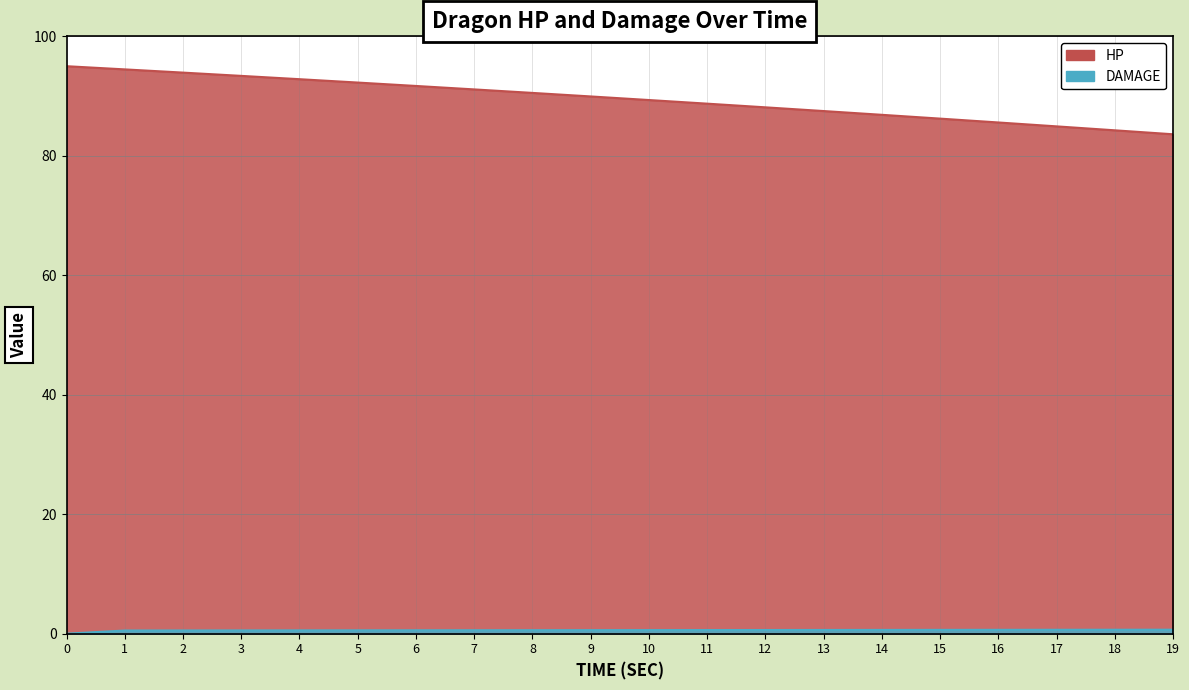

Where is HP nearest to the value 89?

11